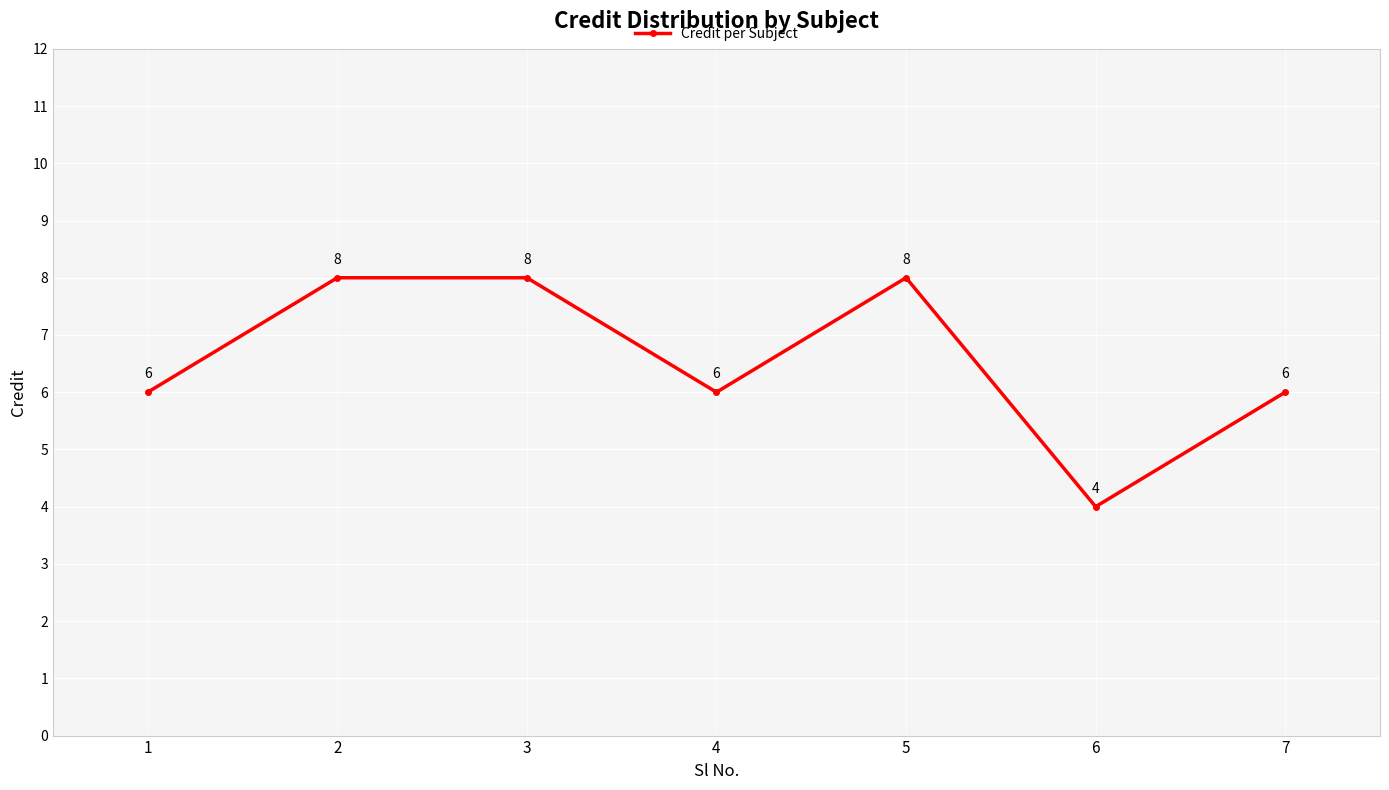

What is the sum of all values?

46